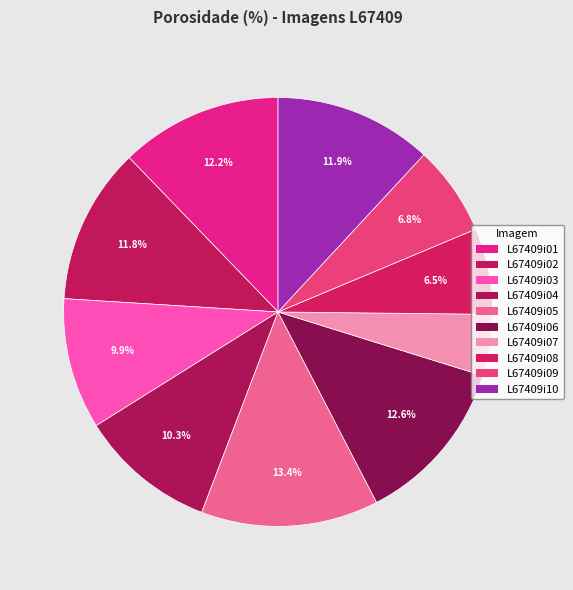

How many slices are in this pie chart?

10